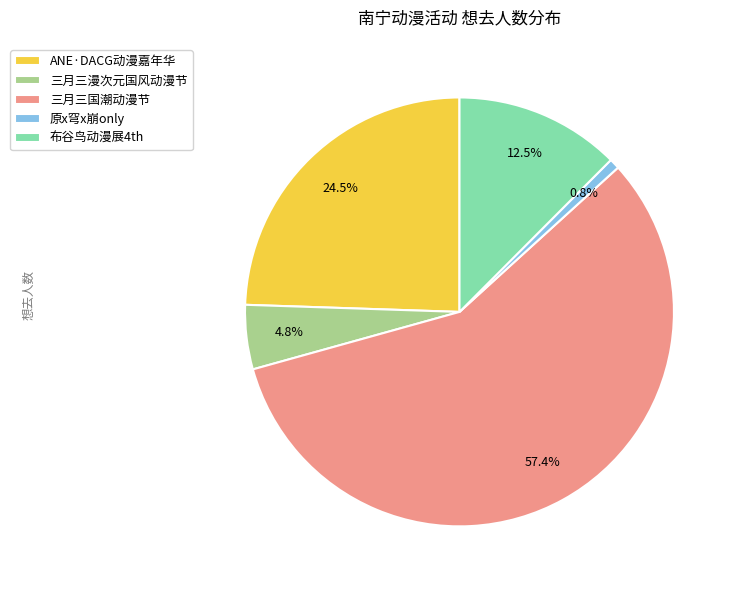

Which has a higher value, 三月三漫次元国风动漫节 or 布谷鸟动漫展4th?

布谷鸟动漫展4th